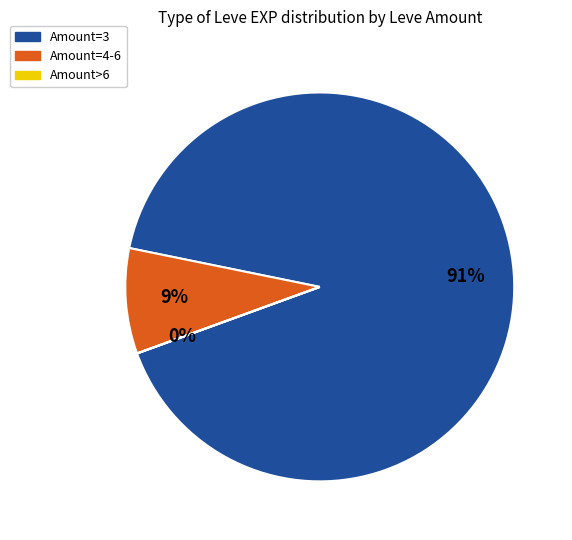

To the nearest percent, what is the difference between the largest and smallest slice percentages?

91%